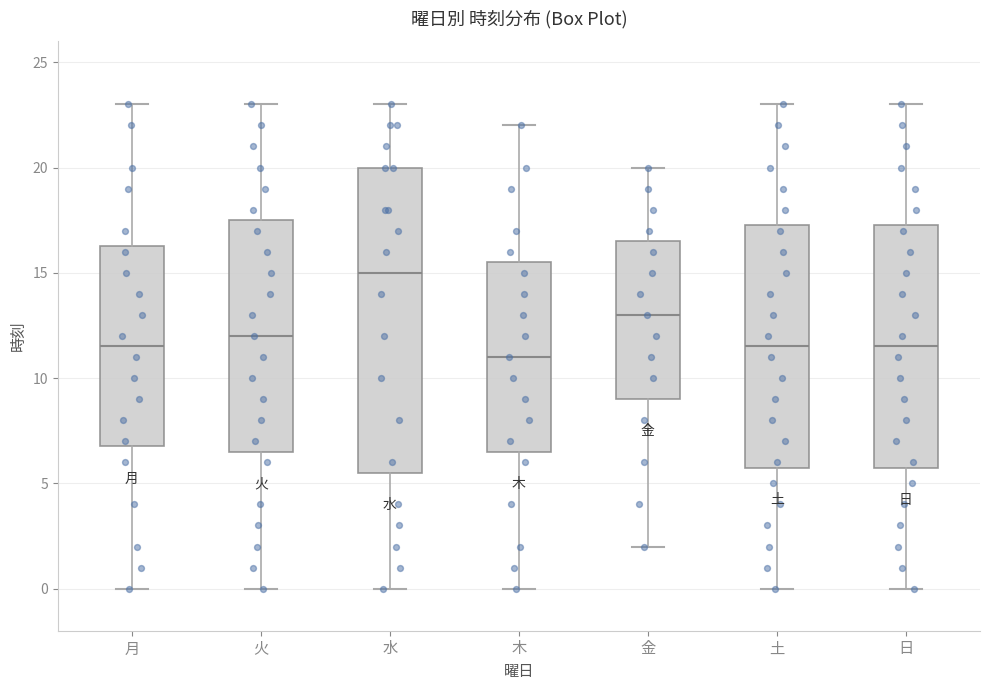

Reading left to right, read every box against the y-axis: the position of its median line, the range the box covers, and the ends of its whiskers. The values are not printed on the chart, so give them approximately, as read against the axis.

月: median 11.5, box 7.0 to 16.5, whiskers 0.0 to 23.0
火: median 12.0, box 6.5 to 17.5, whiskers 0.0 to 23.0
水: median 15.0, box 5.5 to 20.0, whiskers 0.0 to 23.0
木: median 11.0, box 6.5 to 15.5, whiskers 0.0 to 22.0
金: median 13.0, box 9.0 to 16.5, whiskers 2.0 to 20.0
土: median 11.5, box 6.0 to 17.5, whiskers 0.0 to 23.0
日: median 11.5, box 6.0 to 17.5, whiskers 0.0 to 23.0